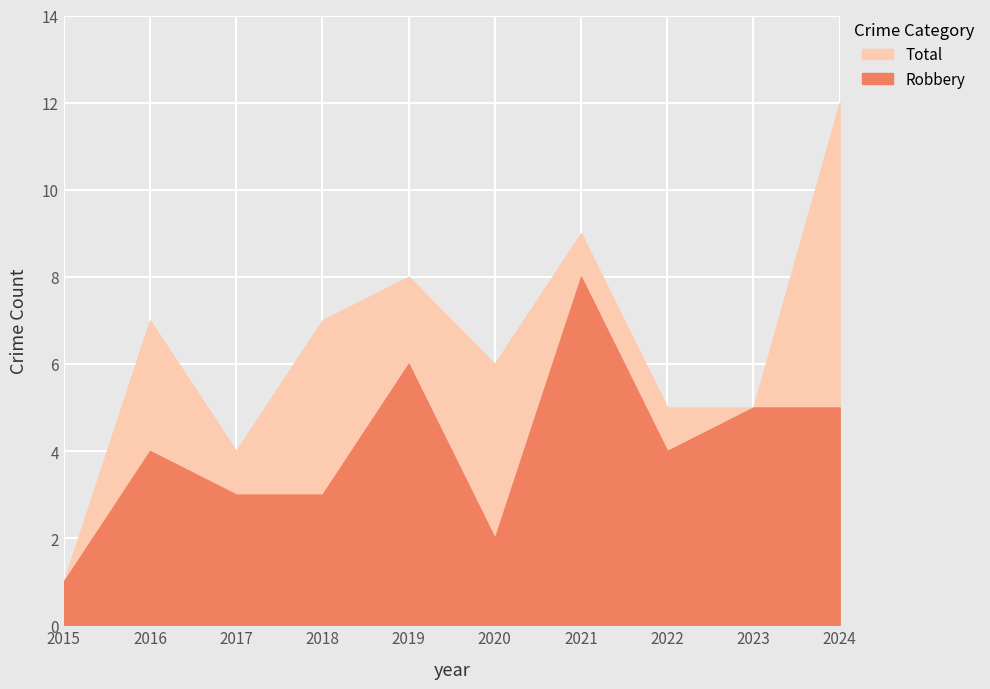

True or false: Total and Robbery cross at least once.

False